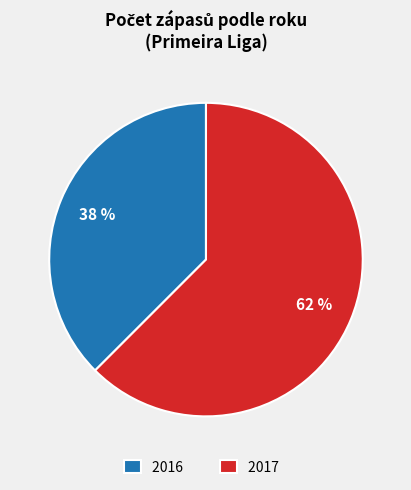

Rank the categories by value from highest to lowest.

2017, 2016